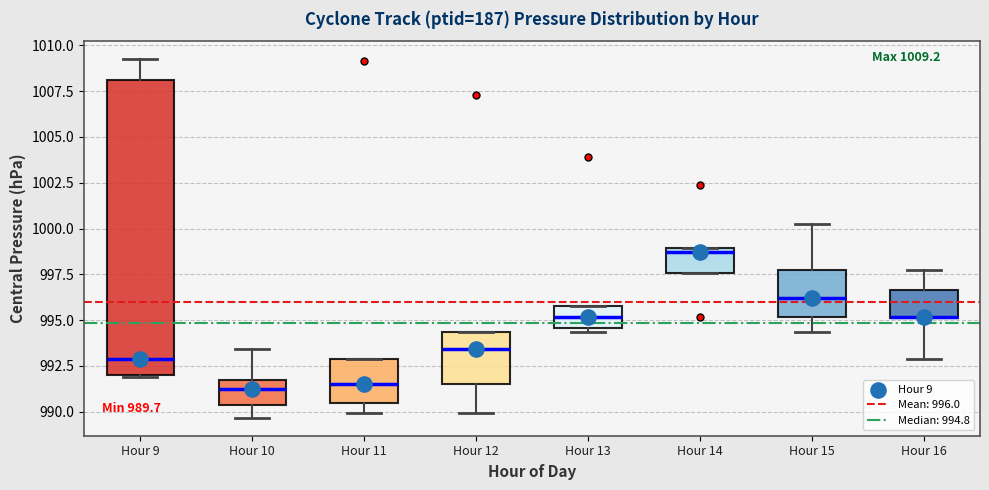

Which box is the tallest, from its lower edge to its upper edge?

Hour 9